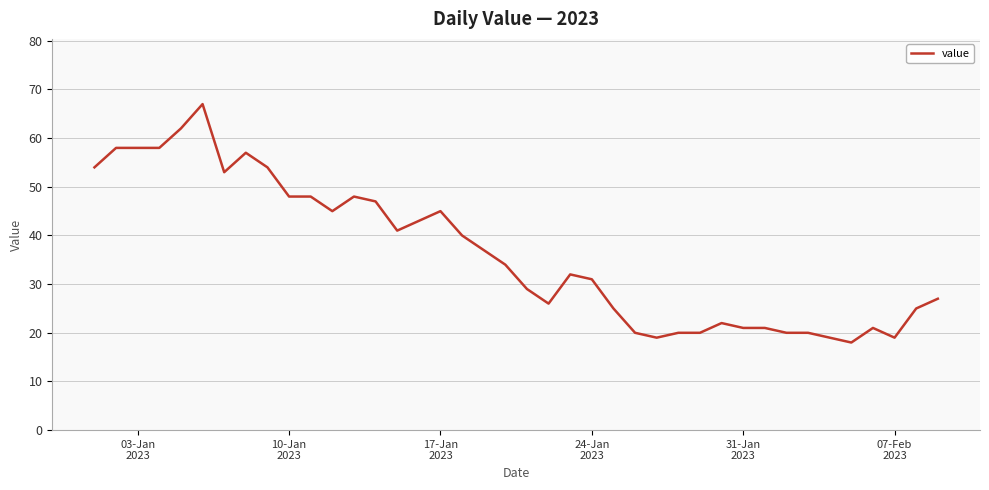

What is the difference between the maximum and second lowest values?

48